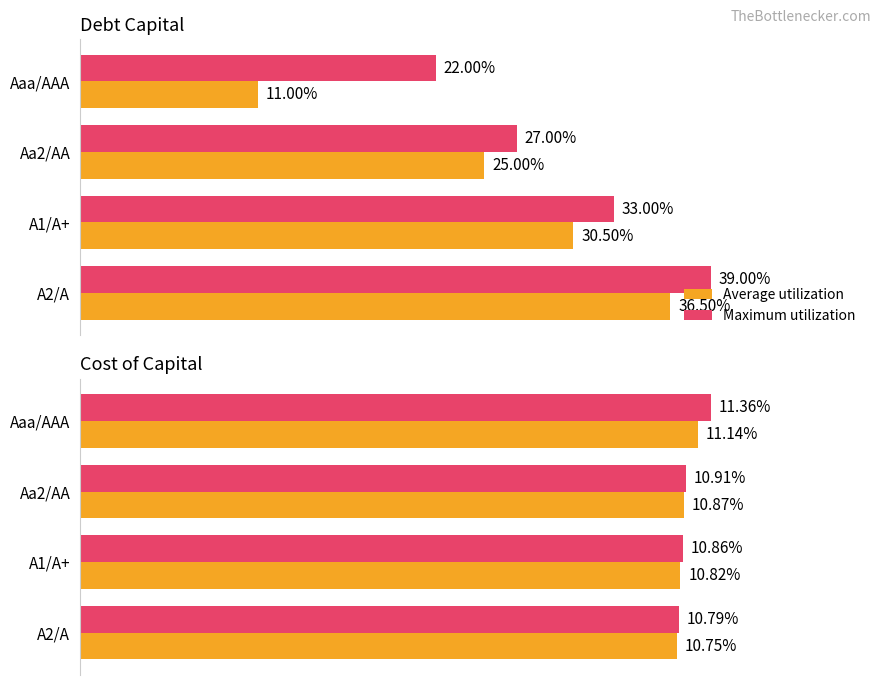

At Aa2/AA, list the series in order from largest to smallest.

Maximum utilization, Average utilization